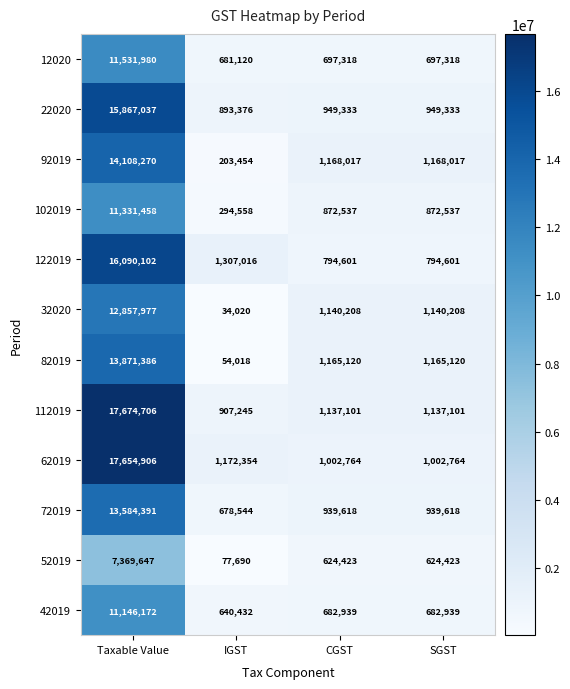

What is the difference between the highest and lowest values at IGST?

1272996